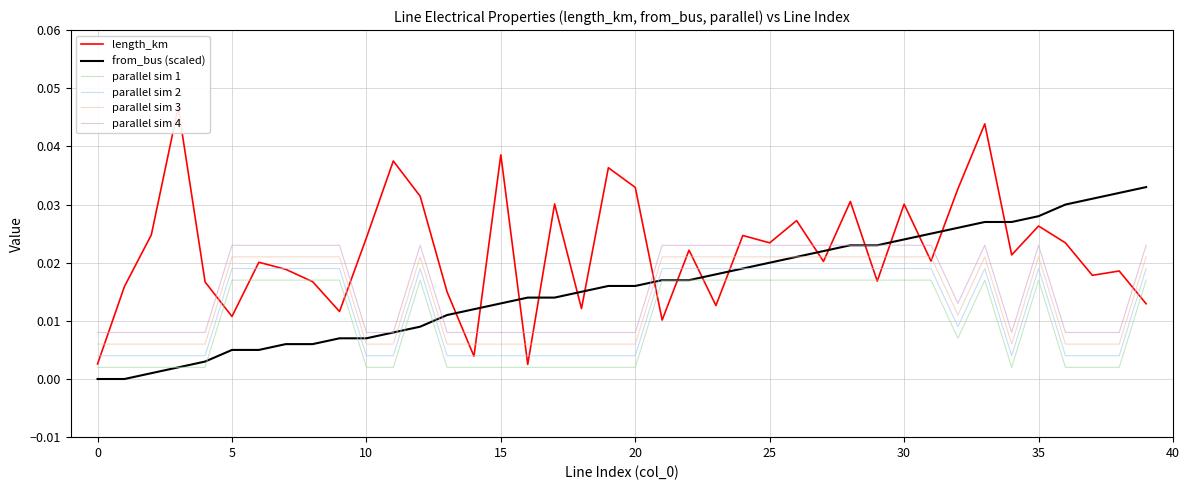

List the series in order of their peak value, highest first.

length_km, from_bus (scaled), parallel sim 4, parallel sim 3, parallel sim 2, parallel sim 1